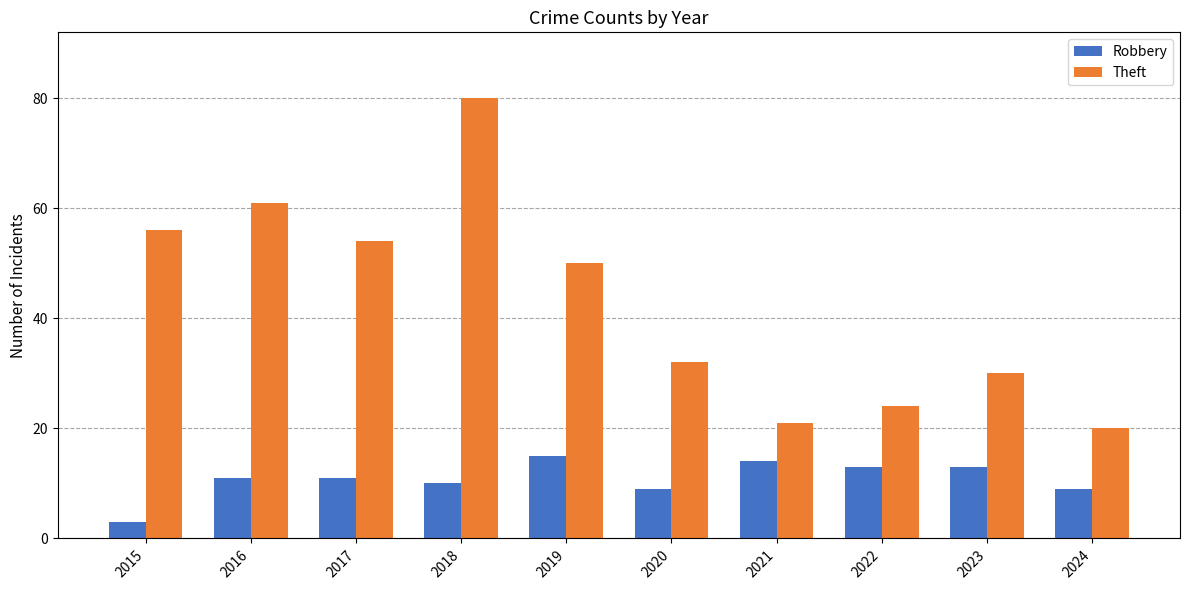

How many bars are there in total?

20